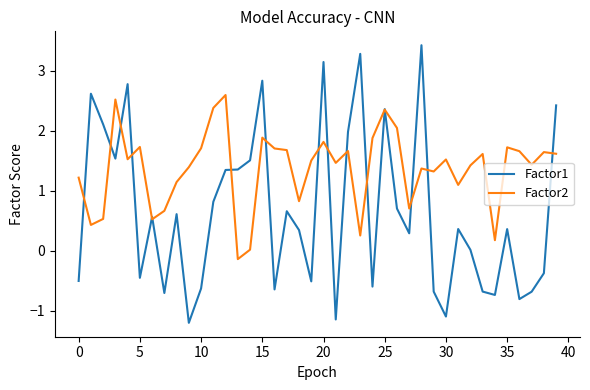

What is the difference between the maximum and minimum values in the Factor2 series?

2.7